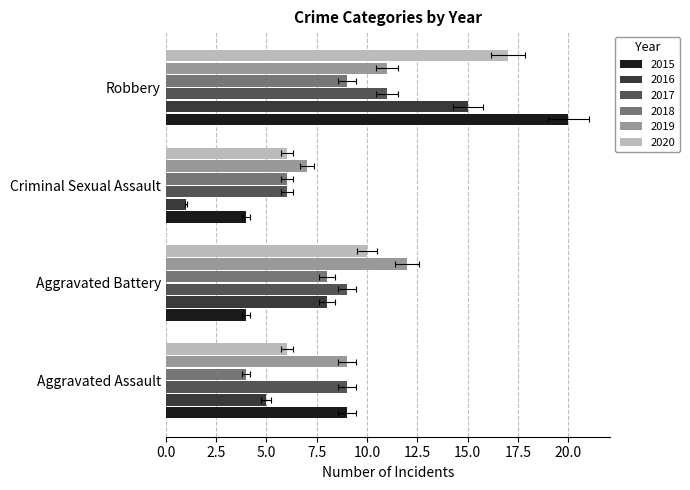

What is the label of the 3rd bar from the right?

Aggravated Battery